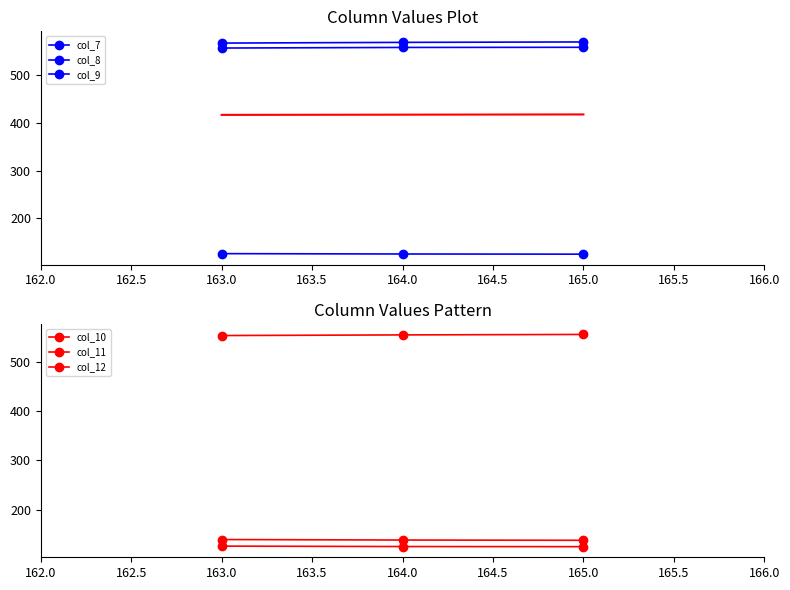

At which category is the sum across all series the highest?

165